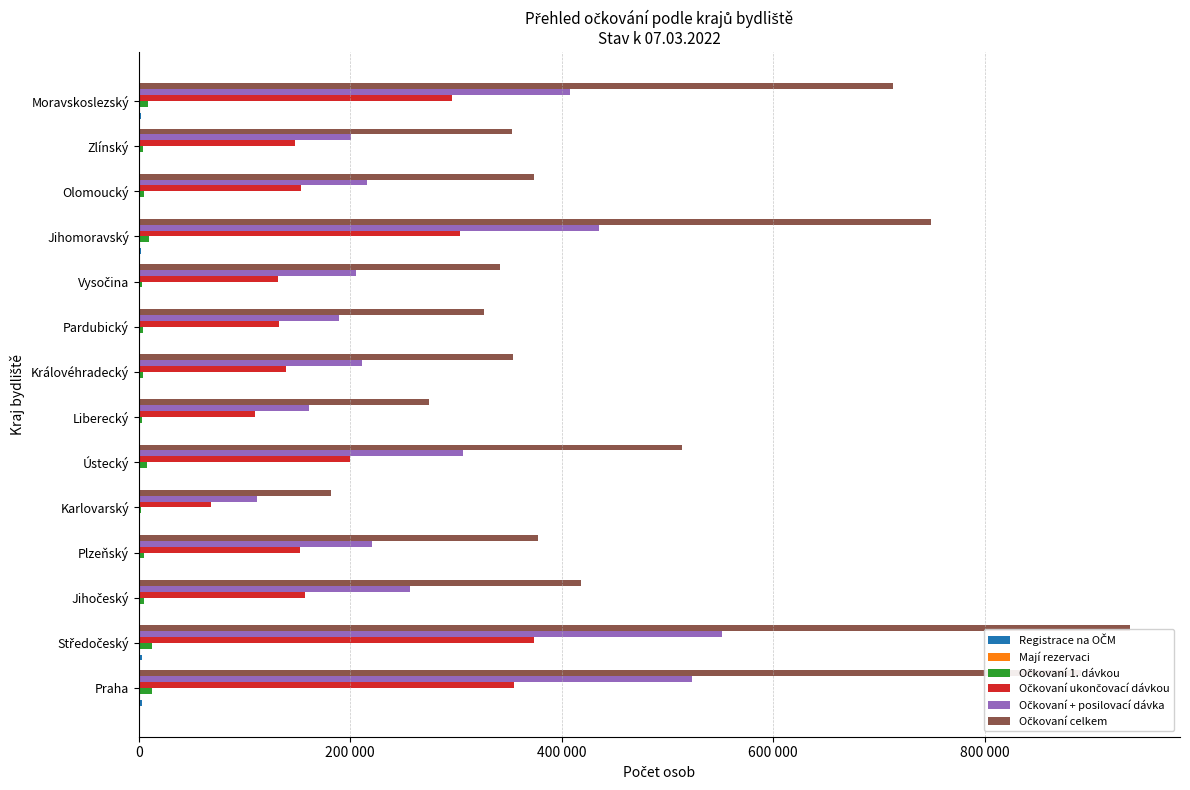

Reading left to right, transcribe all the data shown in this chart.

Registrace na OČM: 3270	3149	1308	1062	593	1469	881	885	818	912	1948	1049	728	2053
Mají rezervaci: 368	467	164	134	93	234	126	142	70	116	275	152	82	363
Očkovaní 1. dávkou: 13006	12541	5192	4778	2349	7602	3589	3984	4262	3598	10102	4781	4461	8737
Očkovaní ukončovací dávkou: 355306	373978	156840	152990	68305	199414	110073	138986	132891	132100	304095	153456	147837	296216
Očkovaní + posilovací dávka: 523022	551245	256356	220281	111563	306662	161340	211277	189250	205930	434984	215776	200568	408092
Očkovaní celkem: 891334	937764	418388	378049	182217	513678	275002	354247	326403	341628	749181	374013	352866	713045